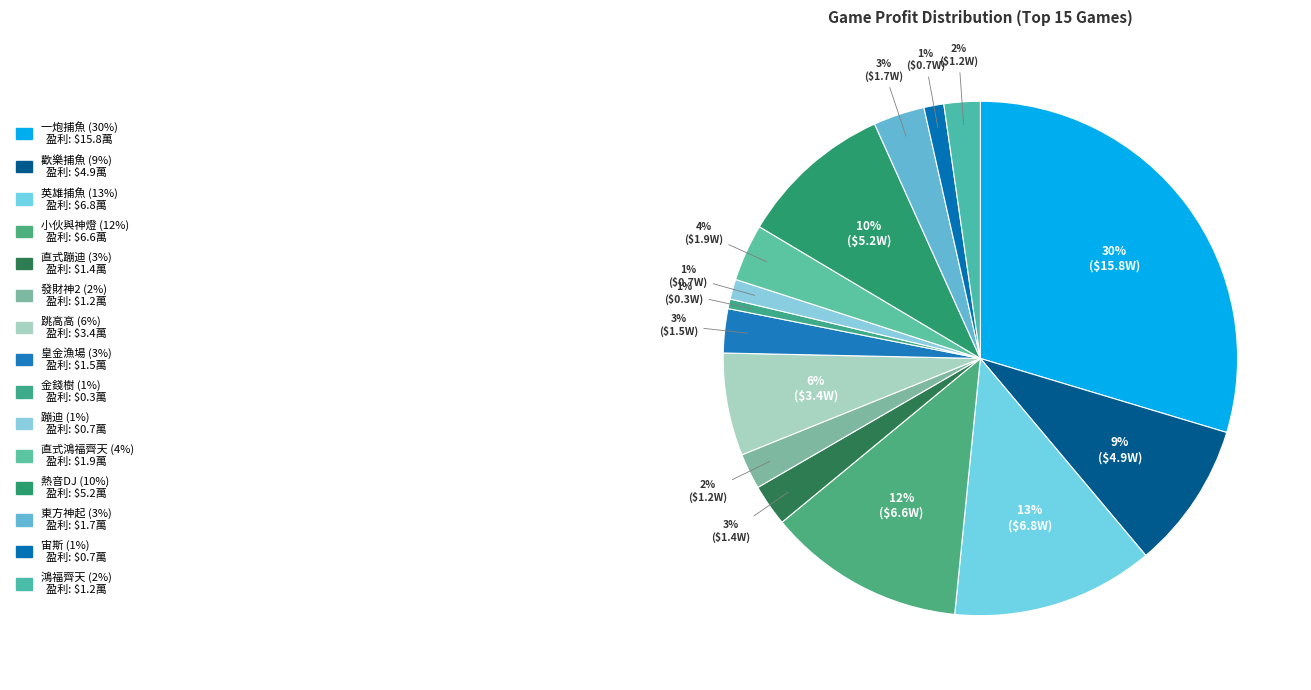

Which slice is the smallest?

金錢樹